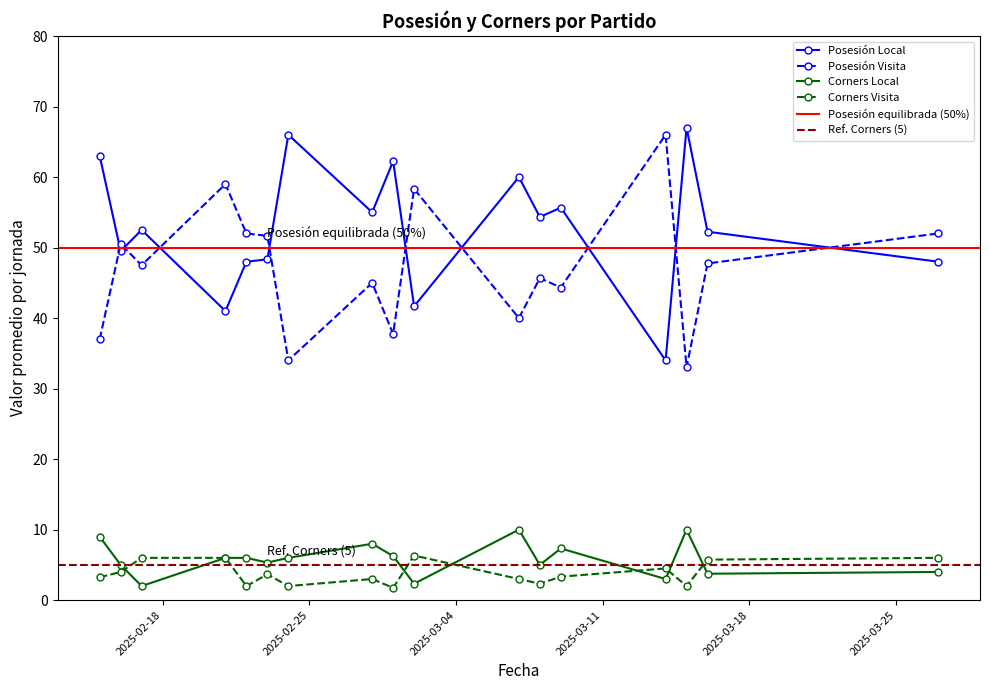

True or false: Corners Local and Posesión Visita intersect in this chart.

False